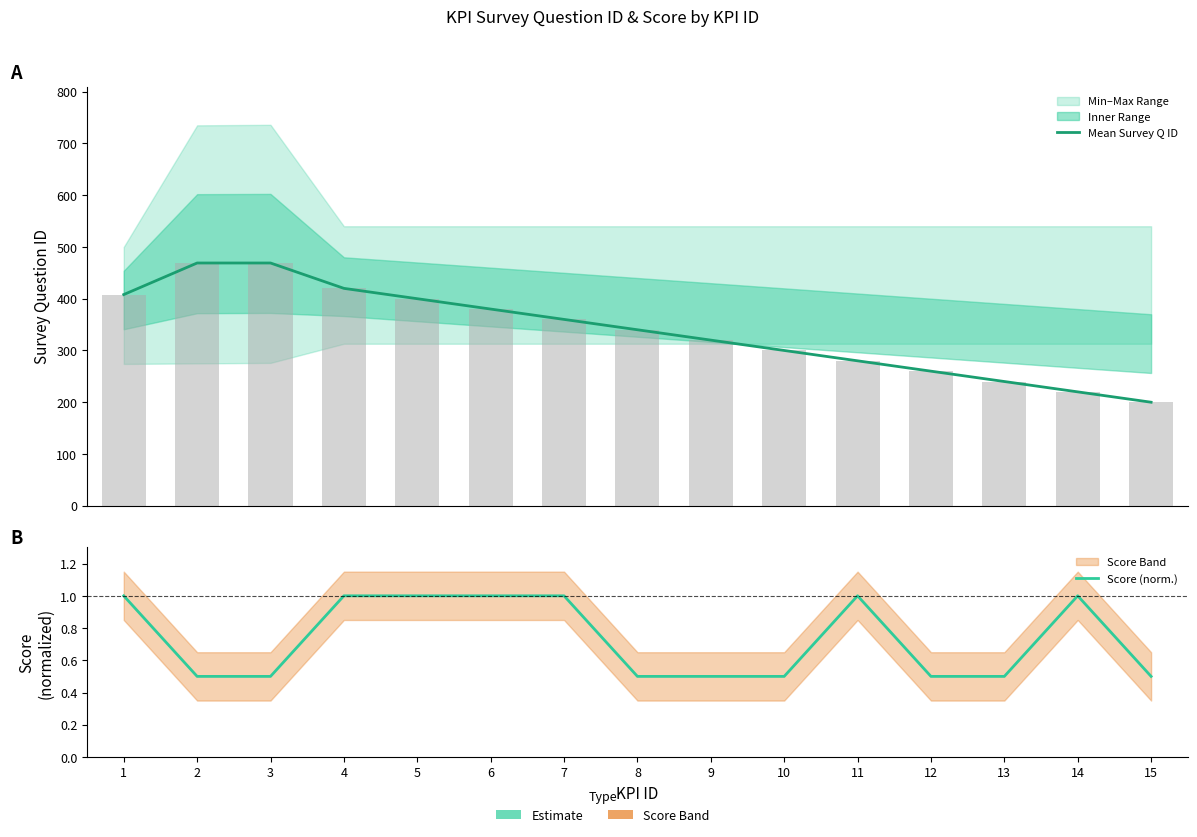

Between 6 and 14, which series saw the biggest shift?

Mean Survey Q ID